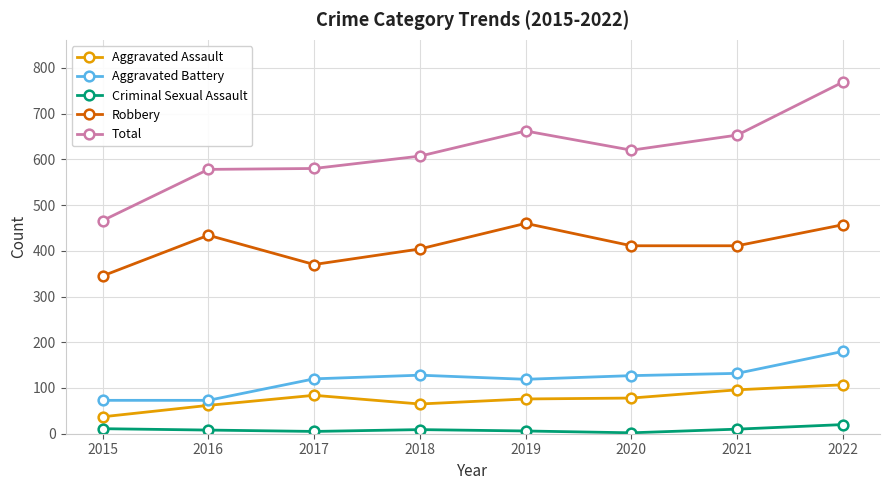

At which category does the chart reach its peak across all series?

2022